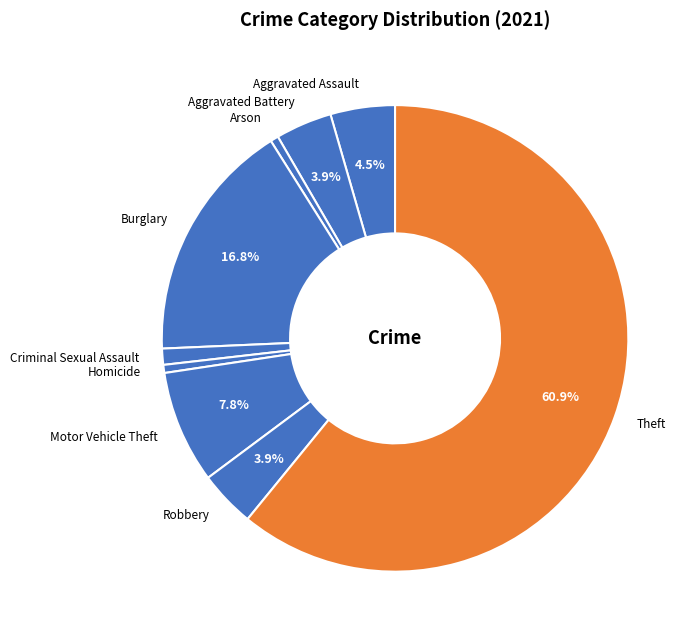

Count the number of slices in the pie.

9